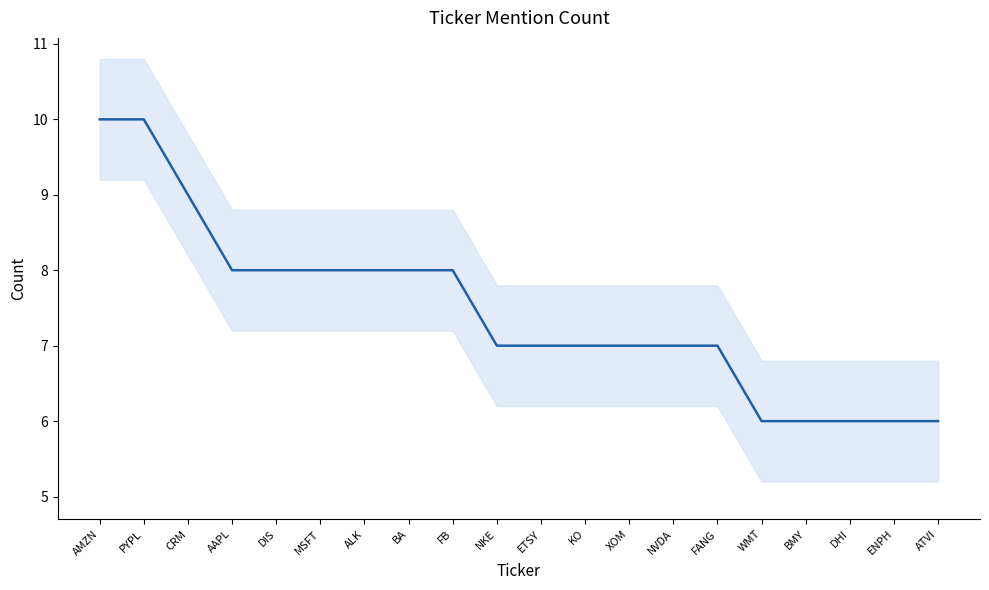

What is the change in value from FANG to DHI?

-1